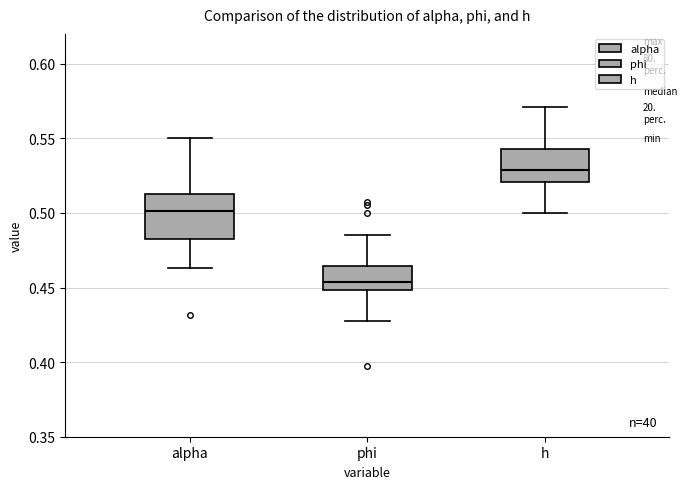

Comparing the boxes themselves (not the whiskers), which one is the tallest?

alpha